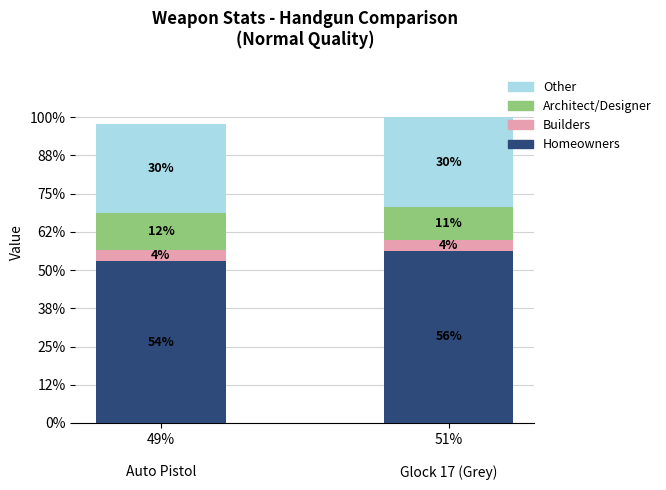

Does the chart contain any negative values?

No